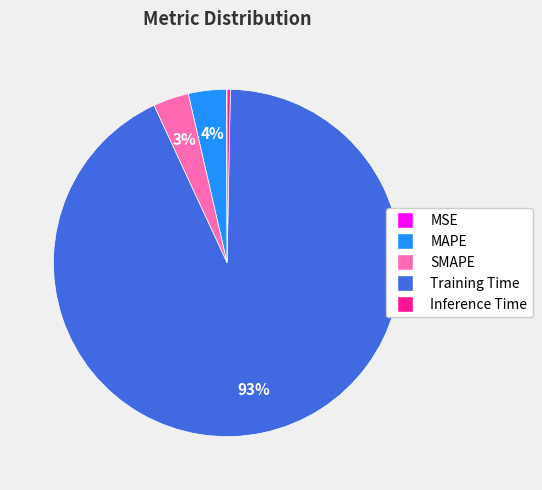

The MAPE slice represents 11% of the pie. True or false?

False